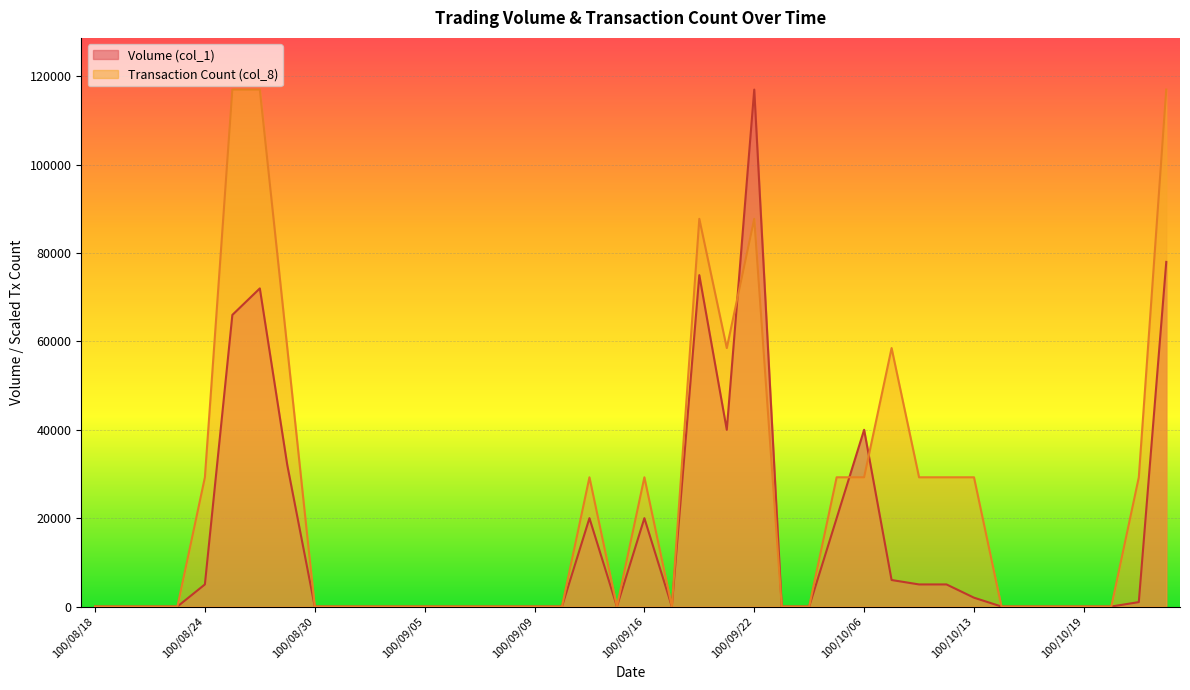

How many Transaction Count (col_8) values are between 0 and 29250?

32